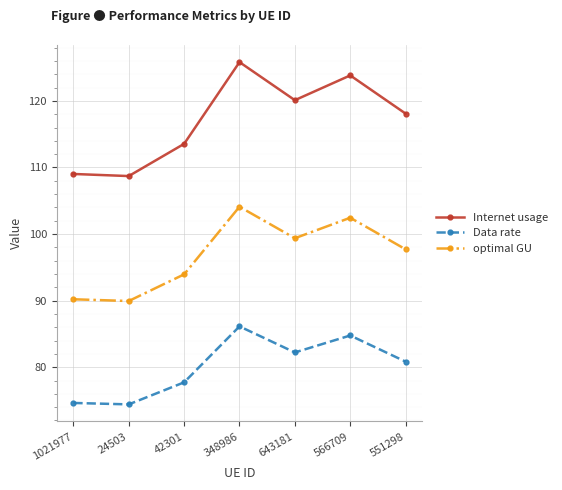

True or false: Data rate has a value of 82.2 at 643181.

True